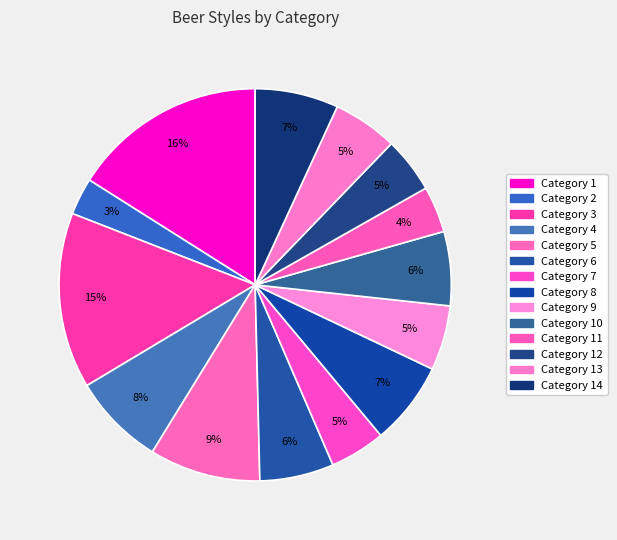

Count the number of slices in the pie.

14